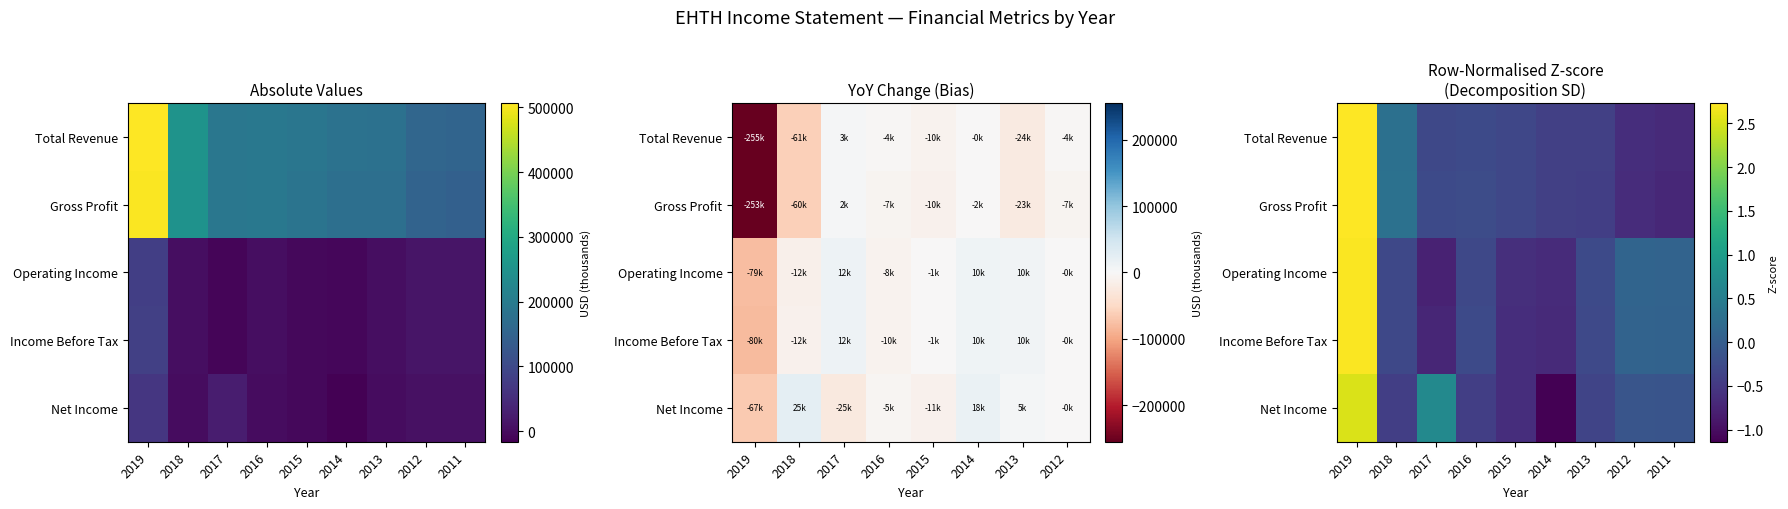

At how many categories does at least one series exceed 0?

5